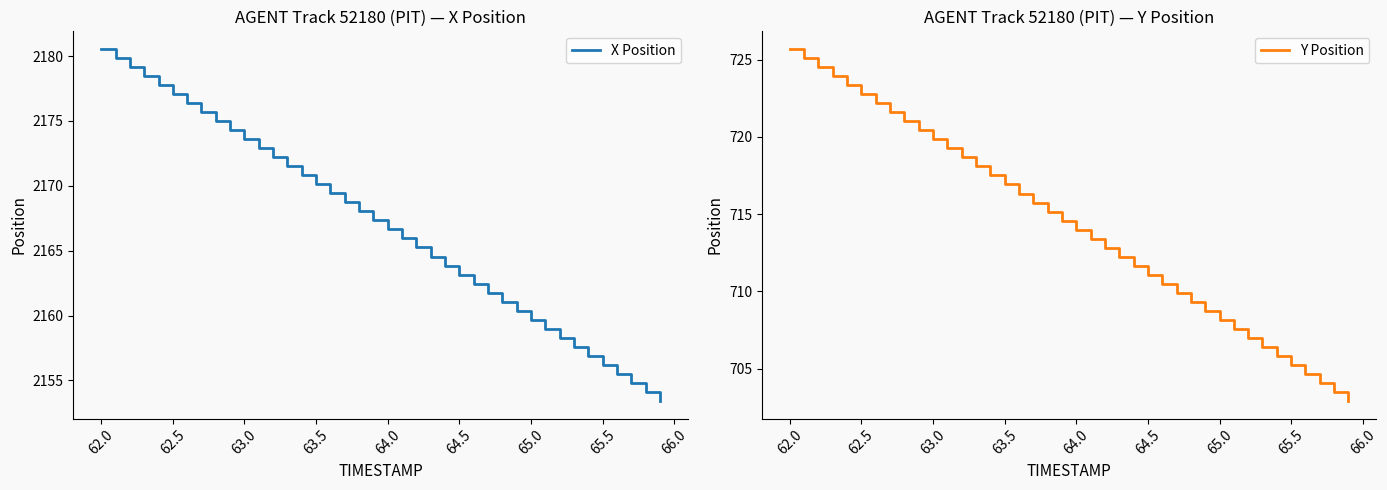

The X Position series shows 2180.6 at 62.0. True or false?

True